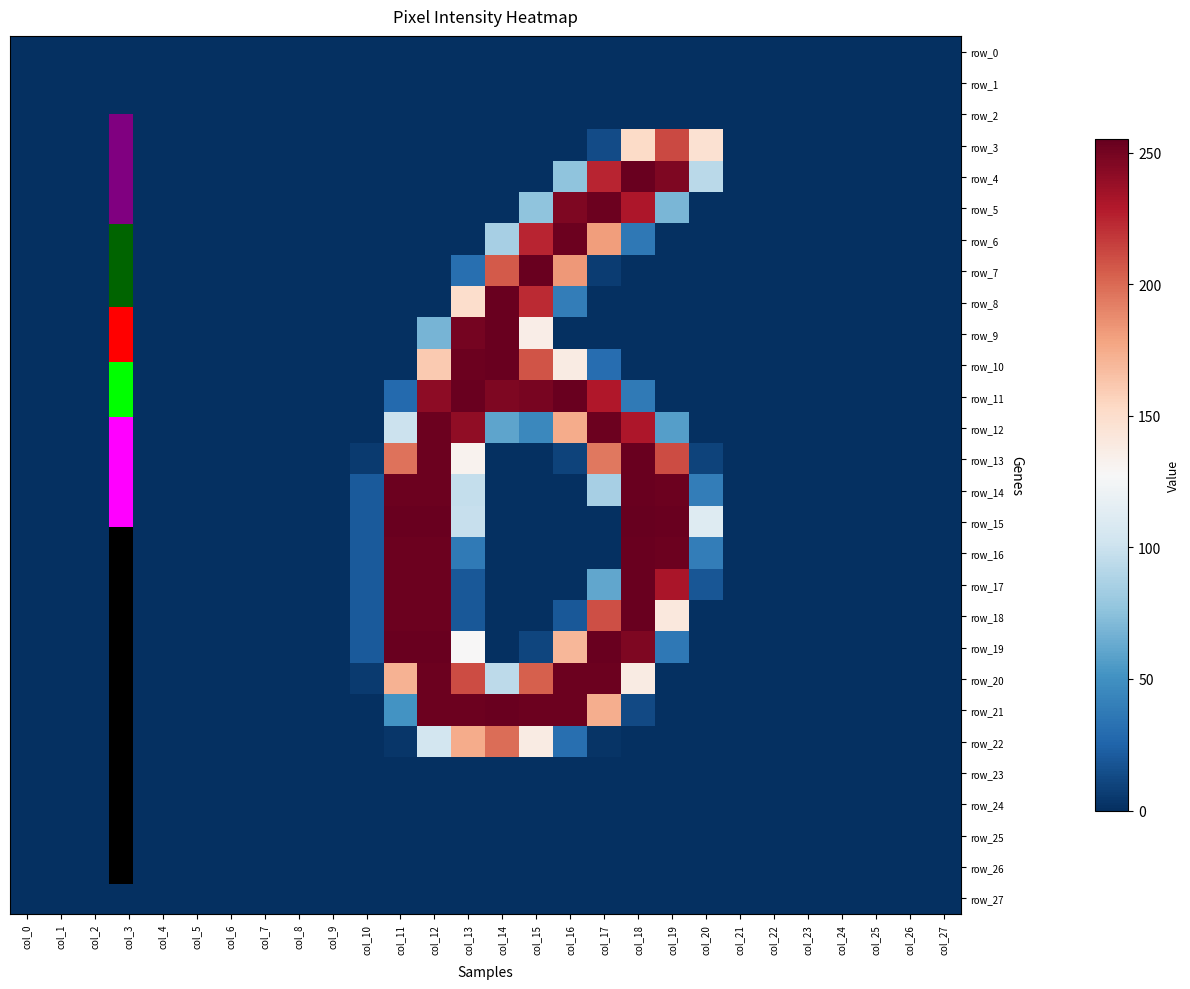

Is it true that row_13 equals -80 at col_24?

False